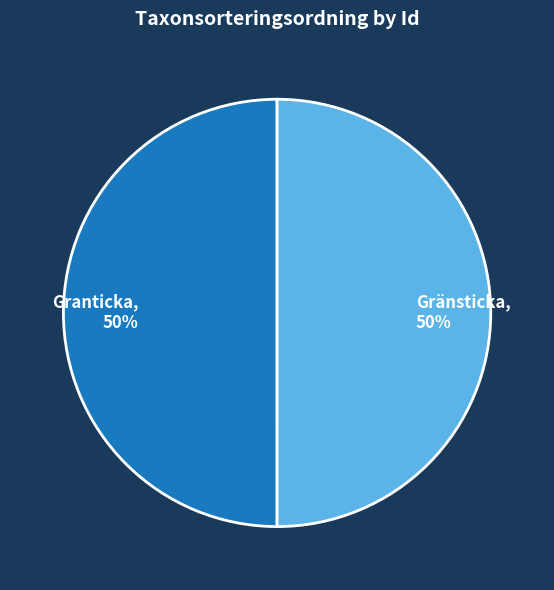

Count the number of slices in the pie.

2